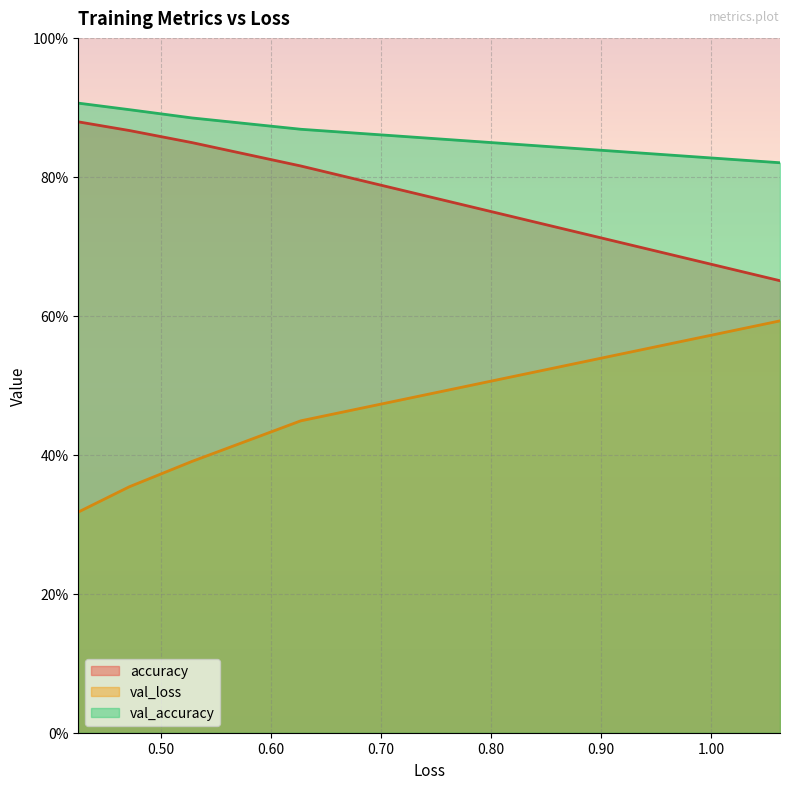

How many series are shown in this chart?

3